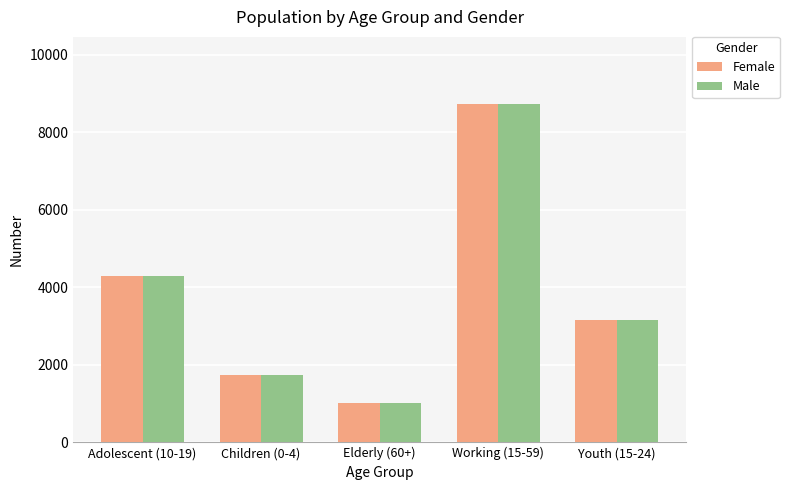

What is the total value across all series at Youth (15-24)?

6330